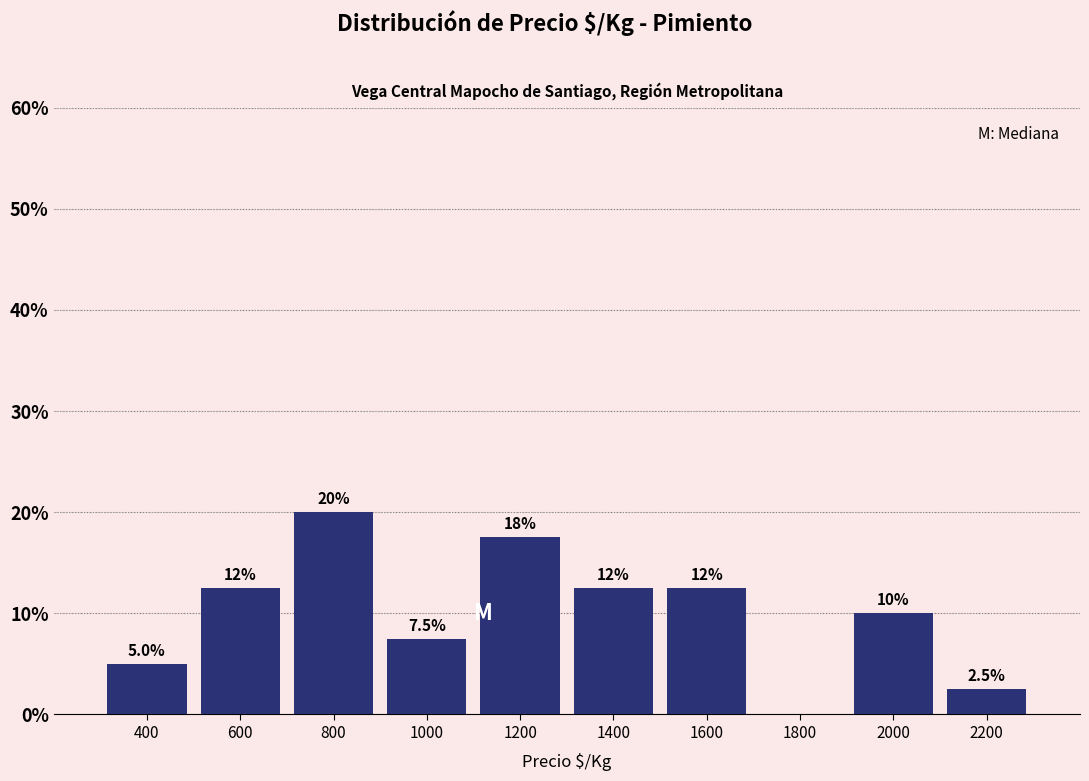

Over which range of the x-axis is the bar tallest?

700 to 900